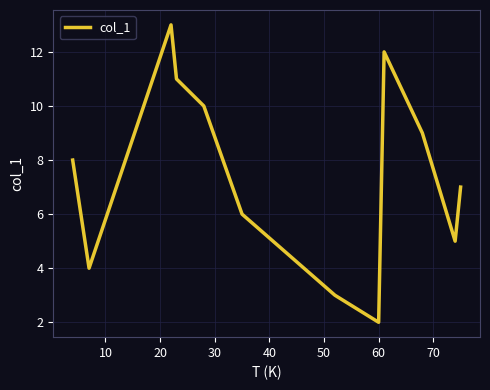

What is the minimum value shown in the chart?

2.0